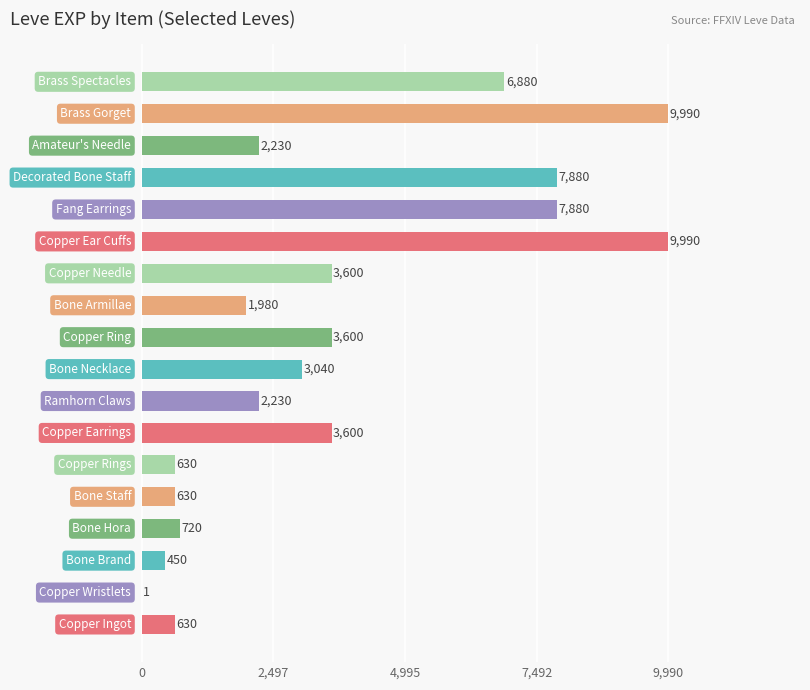

What is the sum of all values?

65961